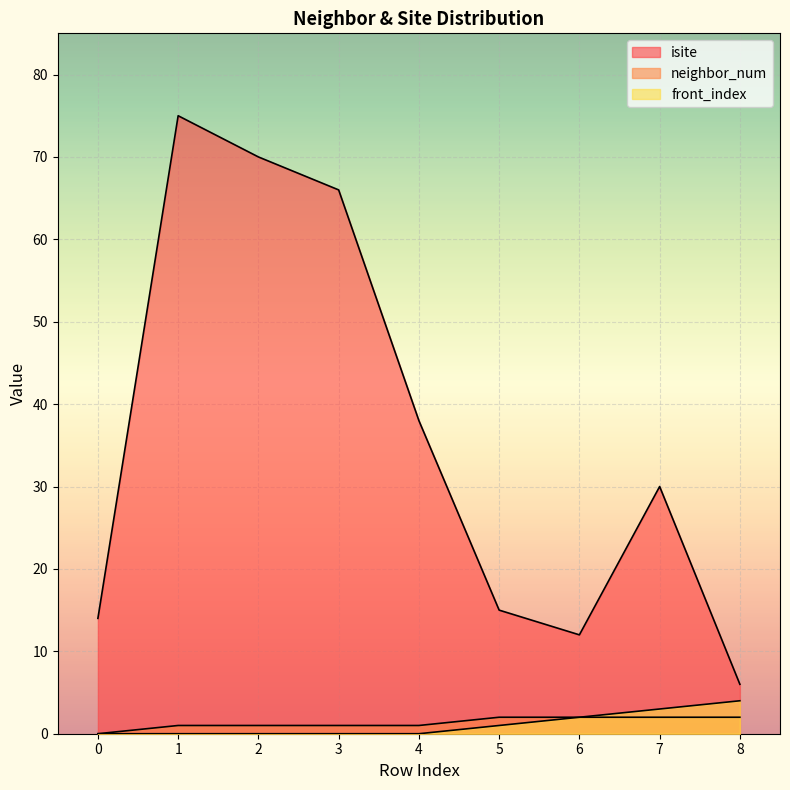

Where is isite nearest to the value 40?

4